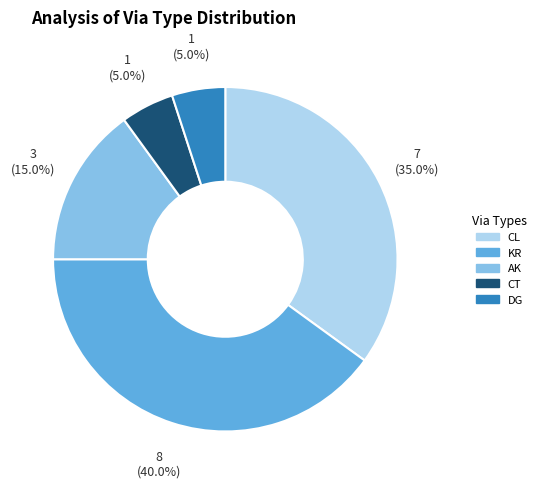

What percentage is NOT represented by KR?

60.0%